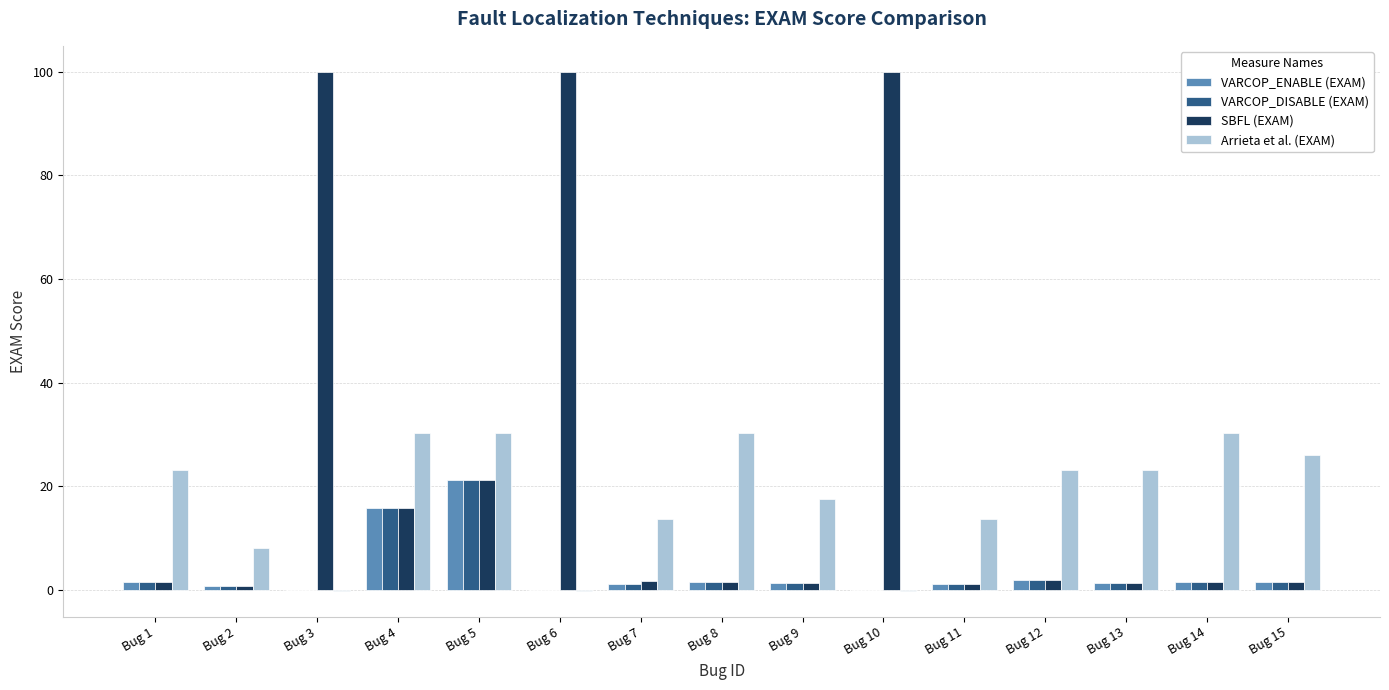

Which category has the highest value in the VARCOP_ENABLE (EXAM) series?

Bug 5